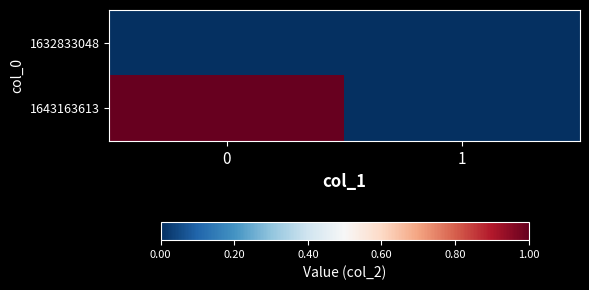

Rank the series by their maximum value, from highest to lowest.

1643163613, 1632833048